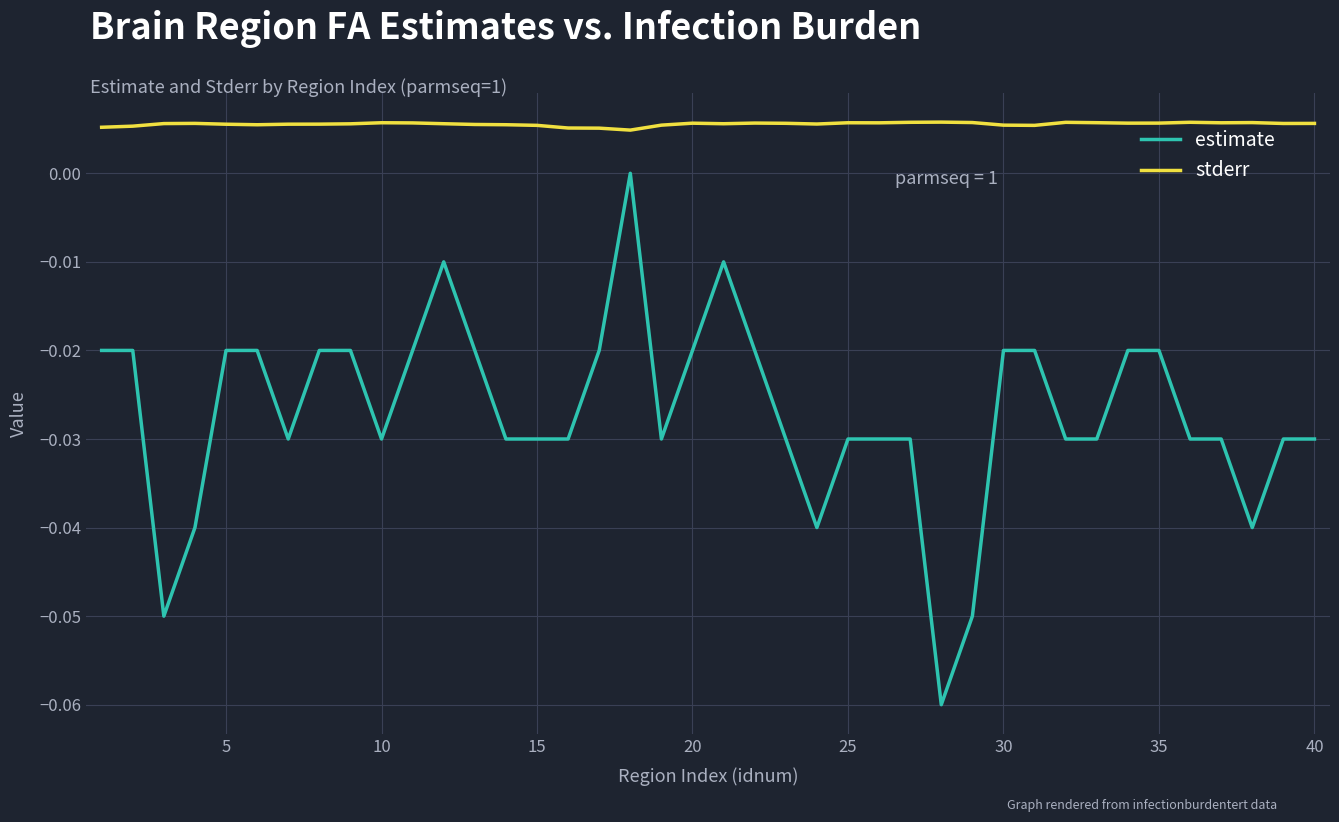

At how many categories does at least one series exceed 0?

40